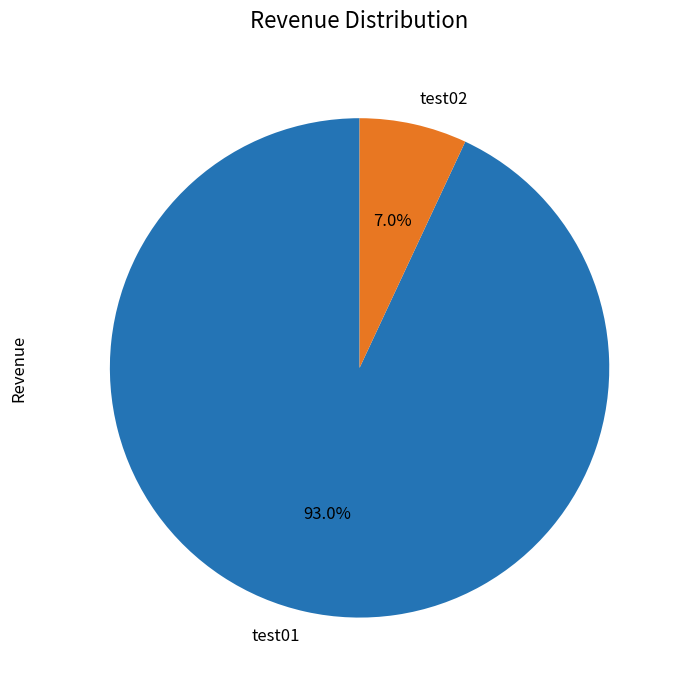

Is it true that test02 is 7% of the pie?

True